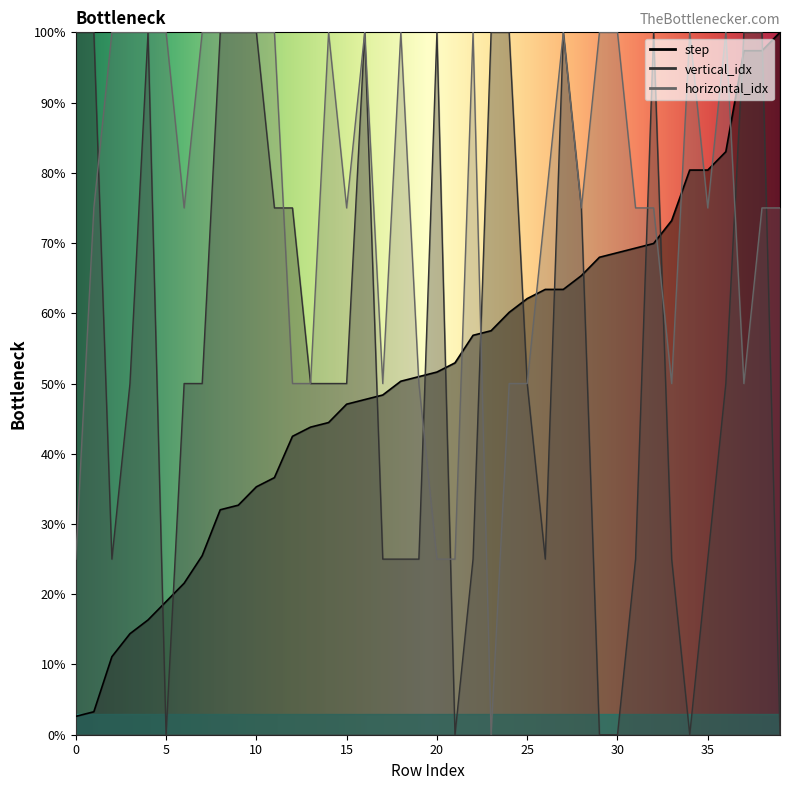

How many data points in step are above 51?

20